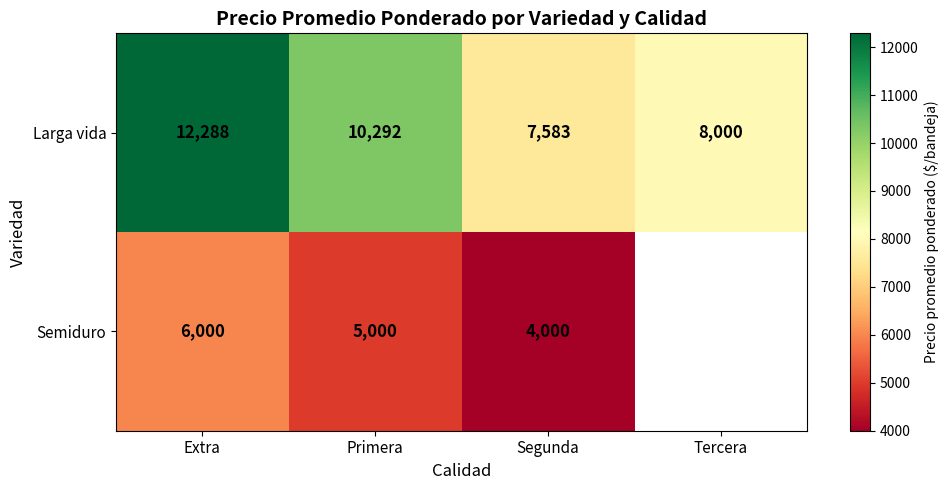

Rank the categories by Larga vida value from lowest to highest.

Segunda, Tercera, Primera, Extra